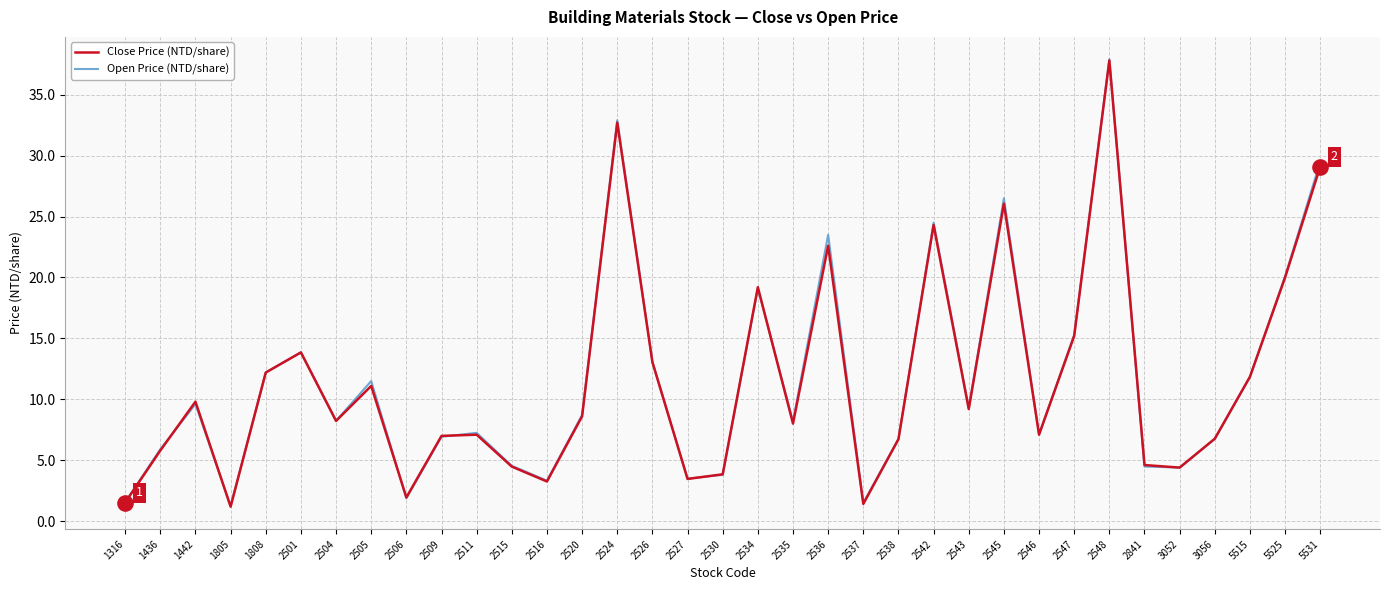

What is the total value across all series at 2530?

7.7